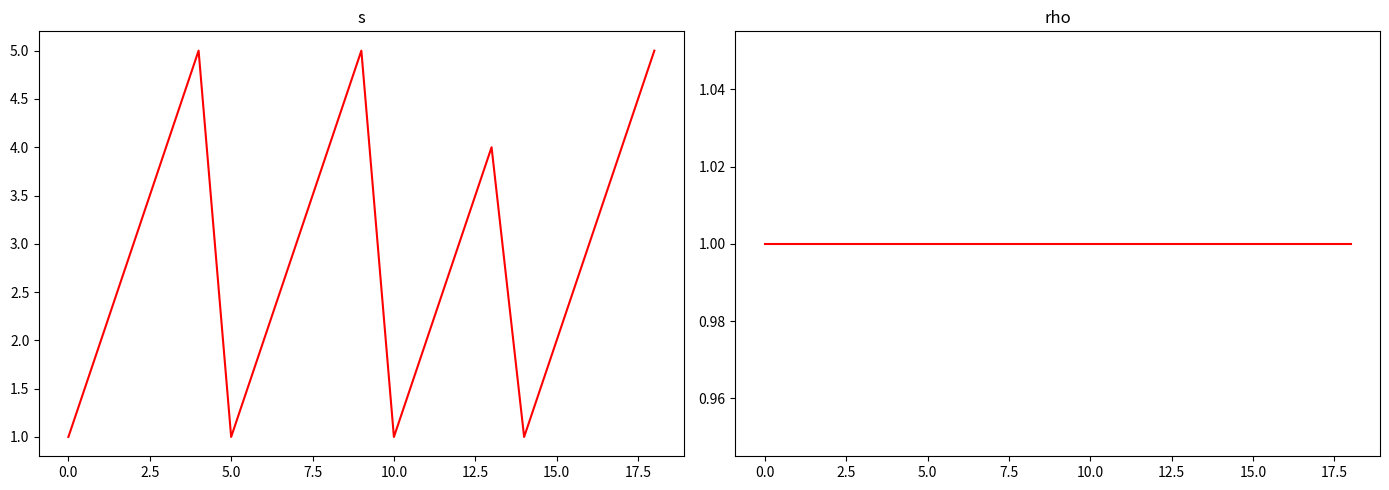

The value of s at 5.0 is 2. True or false?

False